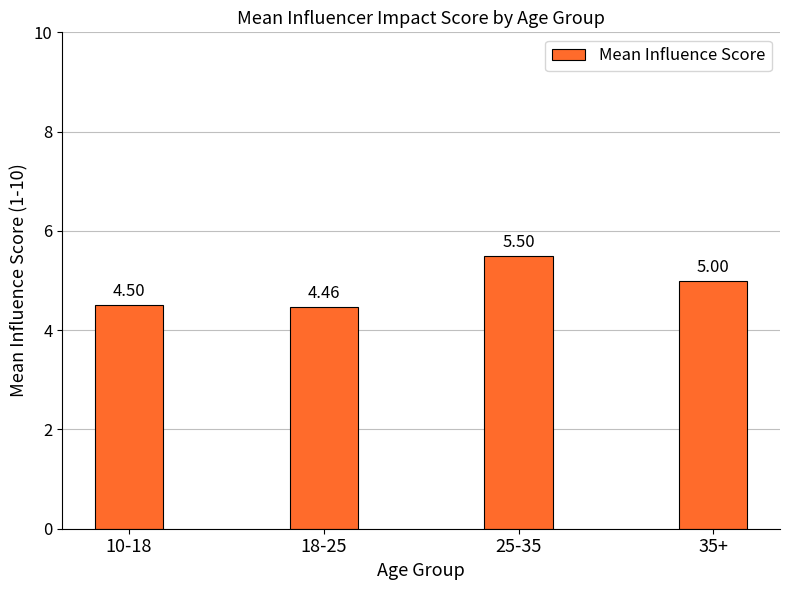

List the labels in order of value, largest first.

25-35, 35+, 10-18, 18-25